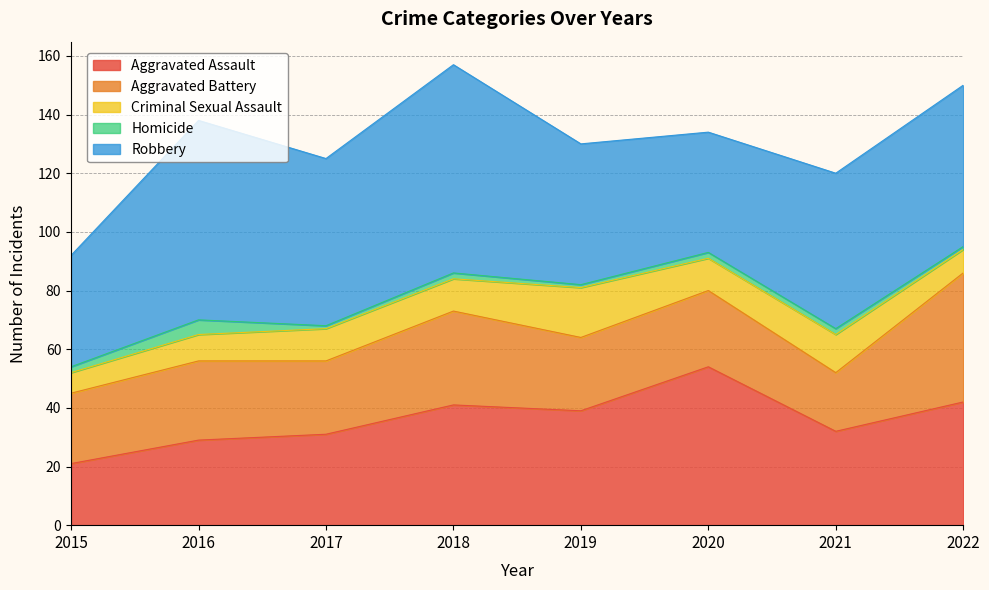

The value of Aggravated Battery at 2018 is 32. True or false?

True